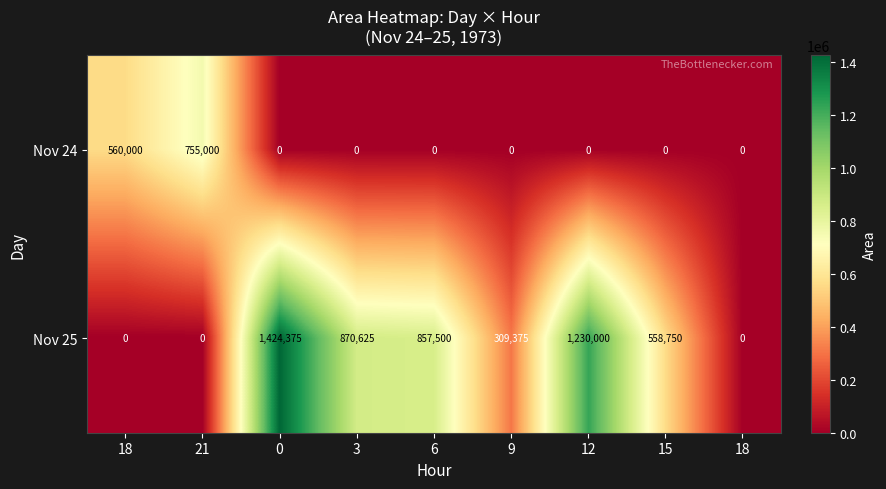

What is the maximum value shown in the chart?

1424375